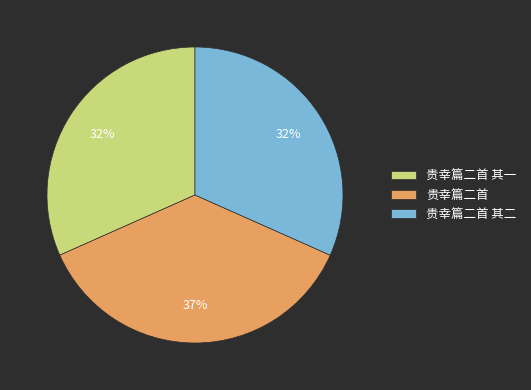

What is the ratio of the value at 贵幸篇二首 to the value at 贵幸篇二首 其一?

1.2